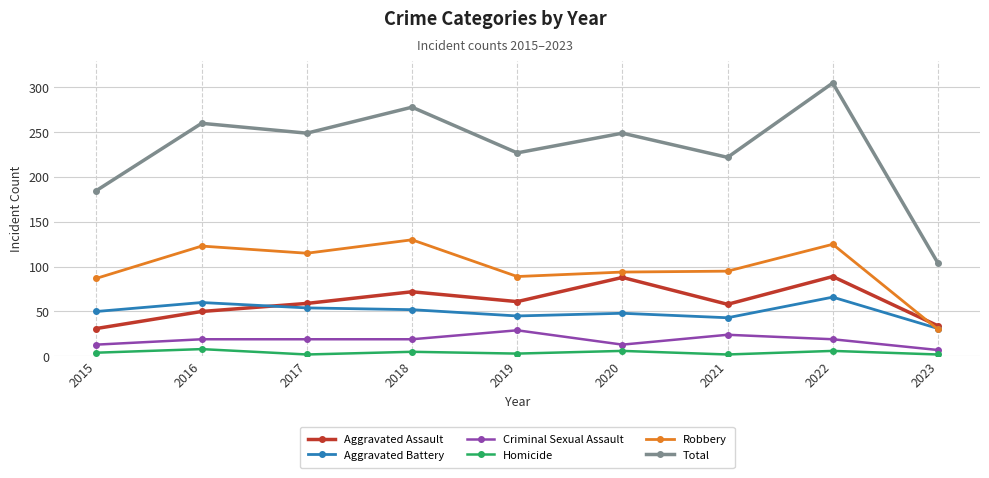

Which series has the widest spread of values?

Total